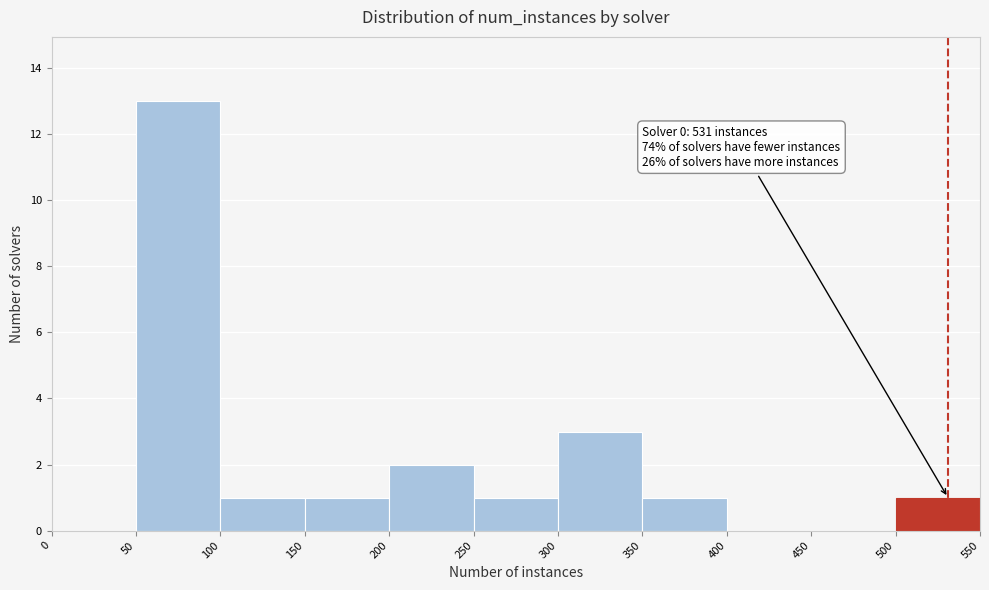

Over which range of the x-axis is the bar tallest?

50 to 100